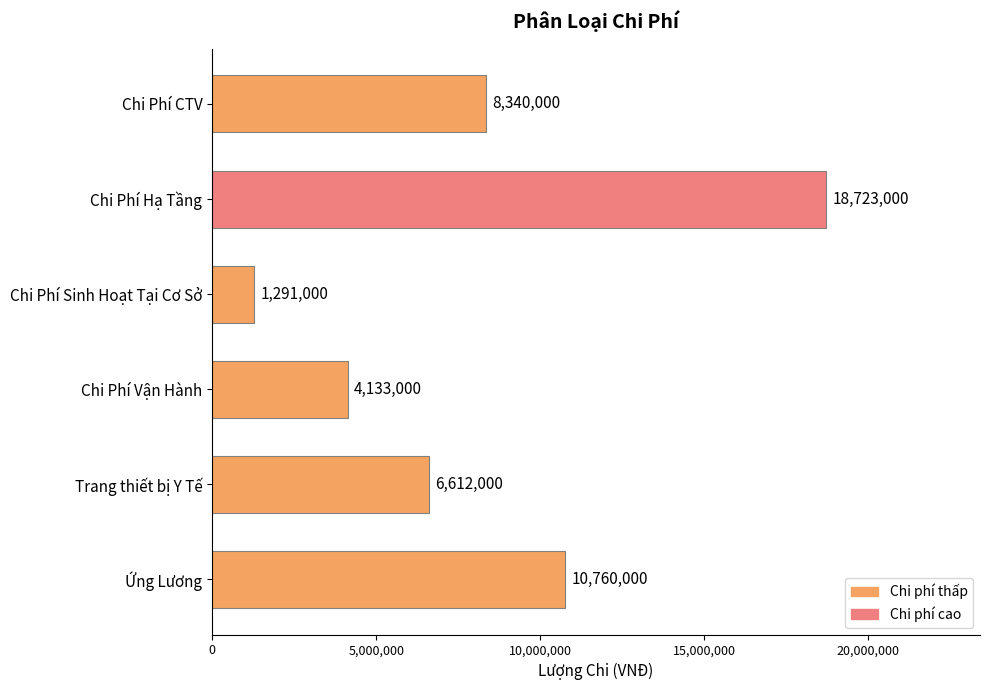

Reading top to bottom, extract all data points from this chart.

Chi Phí CTV=8340000	Chi Phí Hạ Tầng=18723000	Chi Phí Sinh Hoạt Tại Cơ Sở=1291000	Chi Phí Vận Hành=4133000	Trang thiết bị Y Tế=6612000	Ứng Lương=10760000